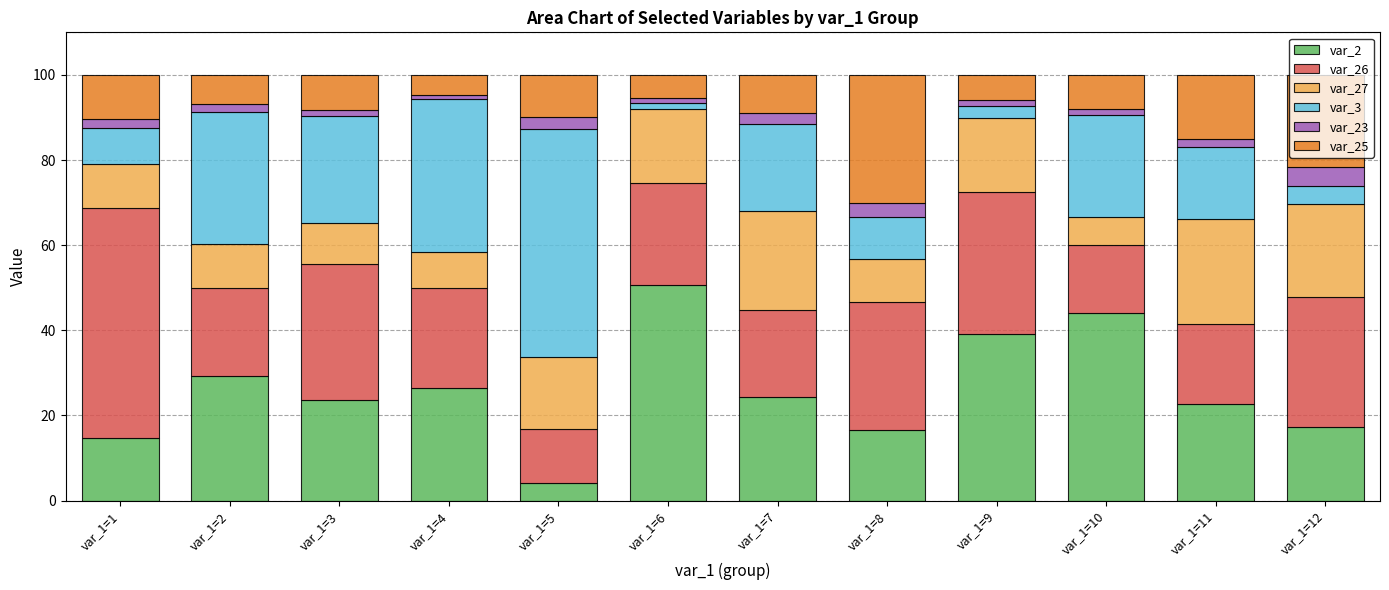

At which label does var_2 reach its peak?

var_1=6